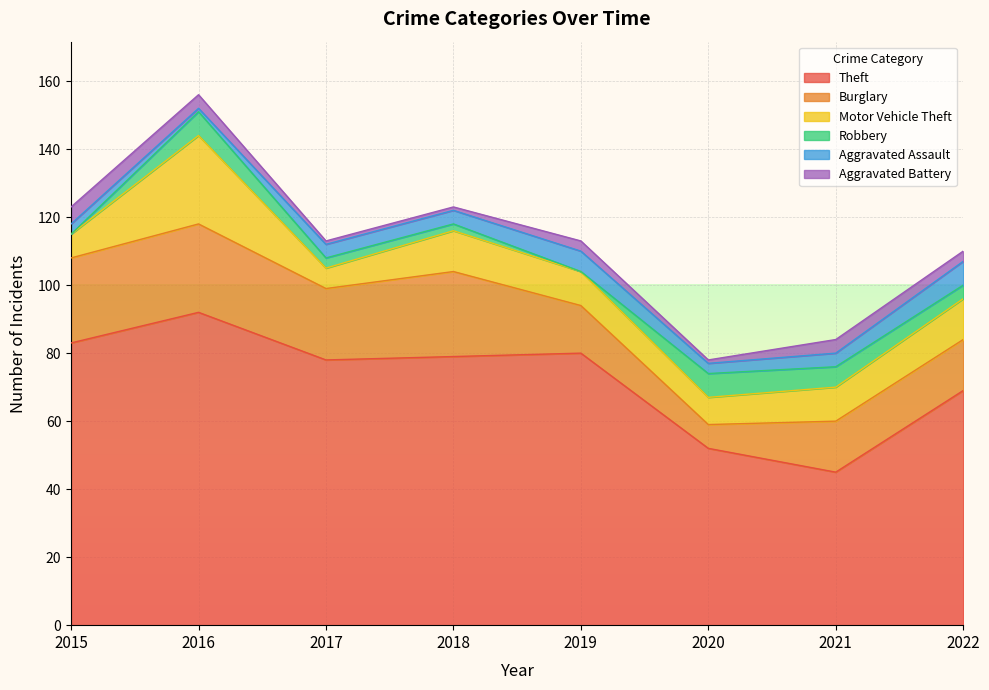

At which category is the sum across all series the highest?

2016